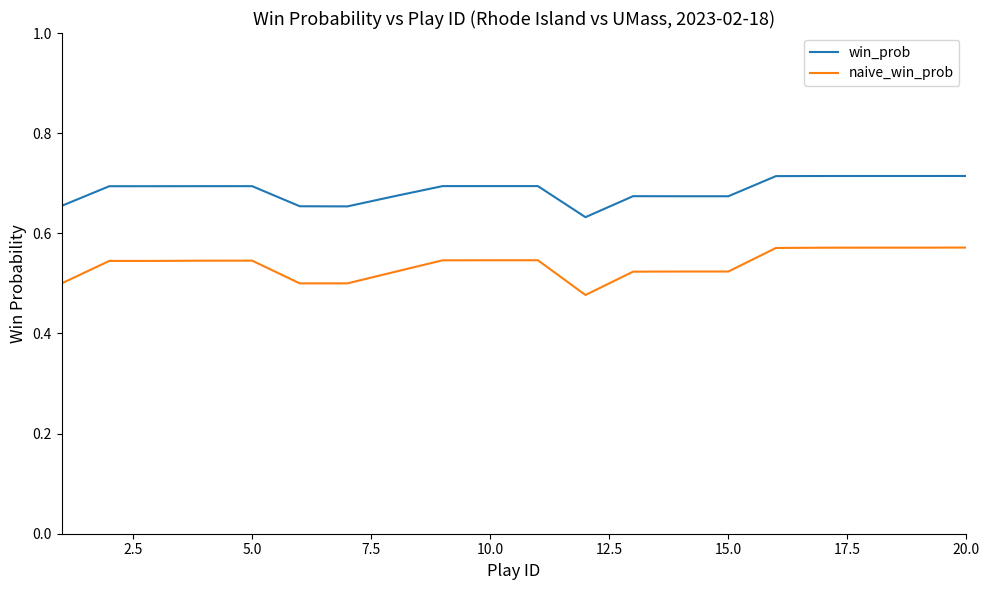

List the series in order of their overall mean, lowest first.

naive_win_prob, win_prob